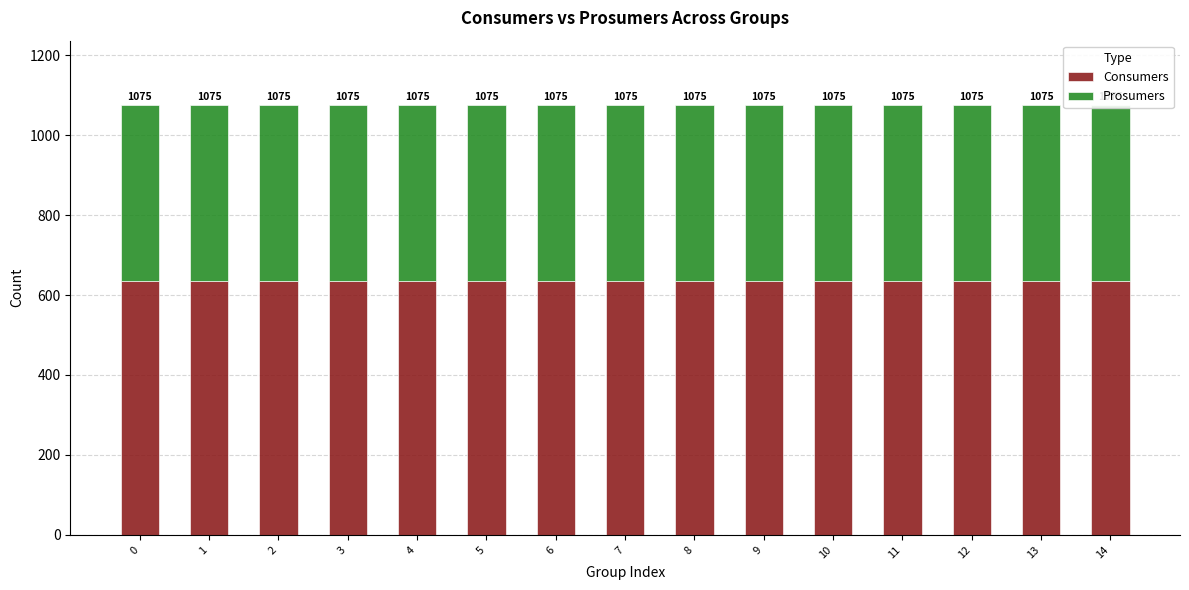

How many categories are shown in the chart?

15